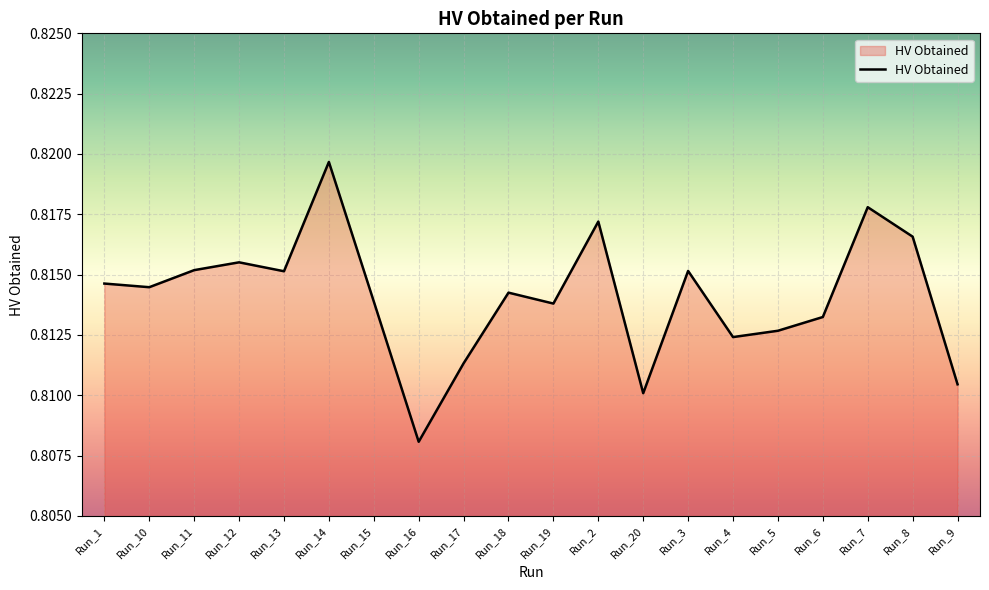

True or false: there are more than 0 points higher than both neighbors.

True